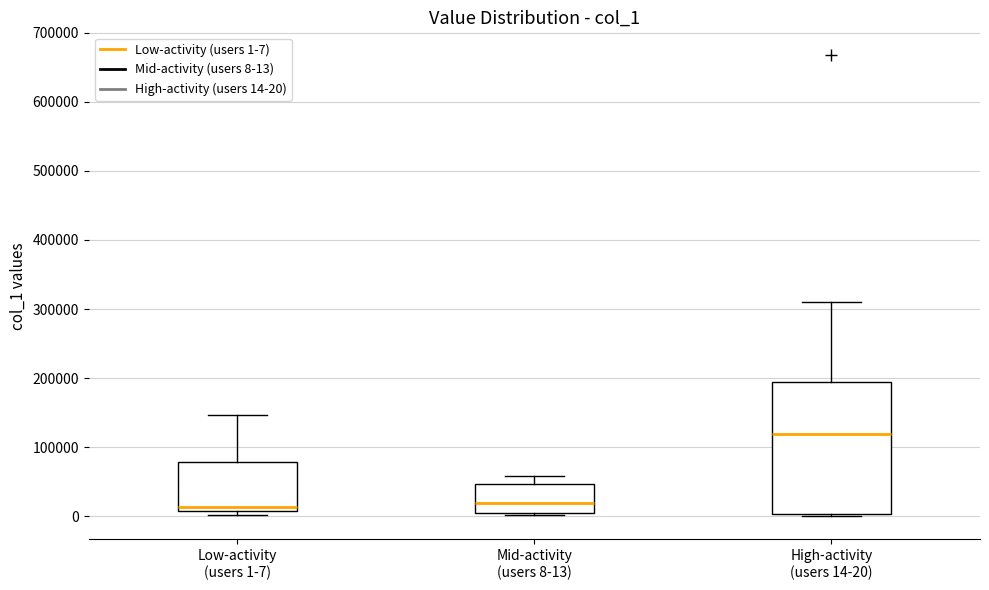

Where does the median line of the box for High-activity (users 14-20) sit on the y-axis? The values are not printed on the chart, so give them approximately, as read against the axis.

120000